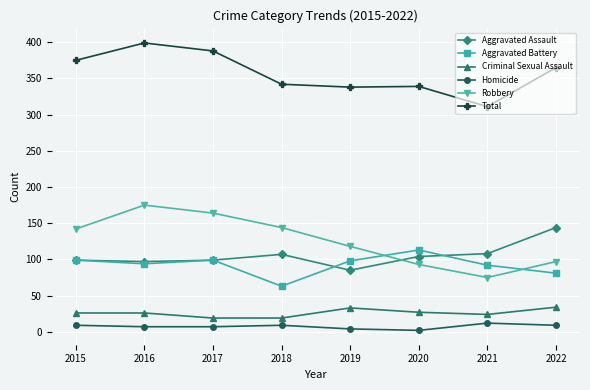

At how many categories does at least one series exceed 16?

8